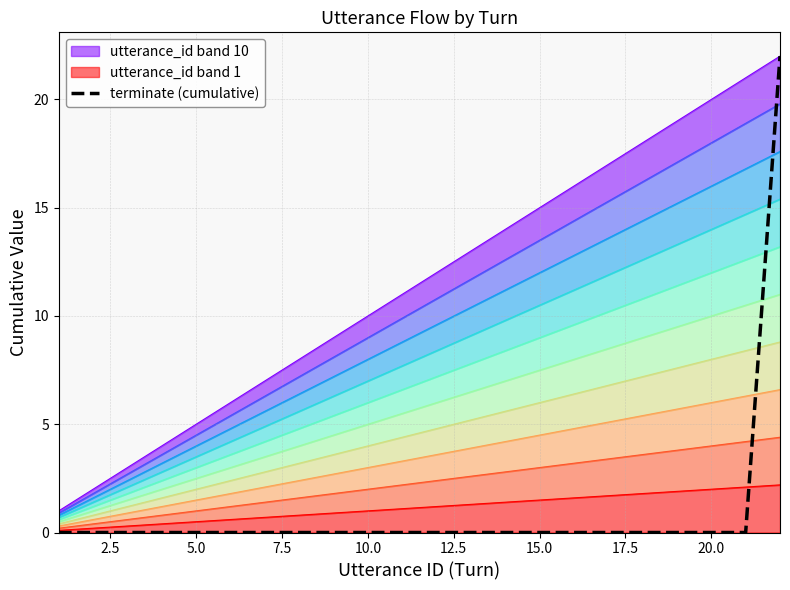

How many positive values are there?

1